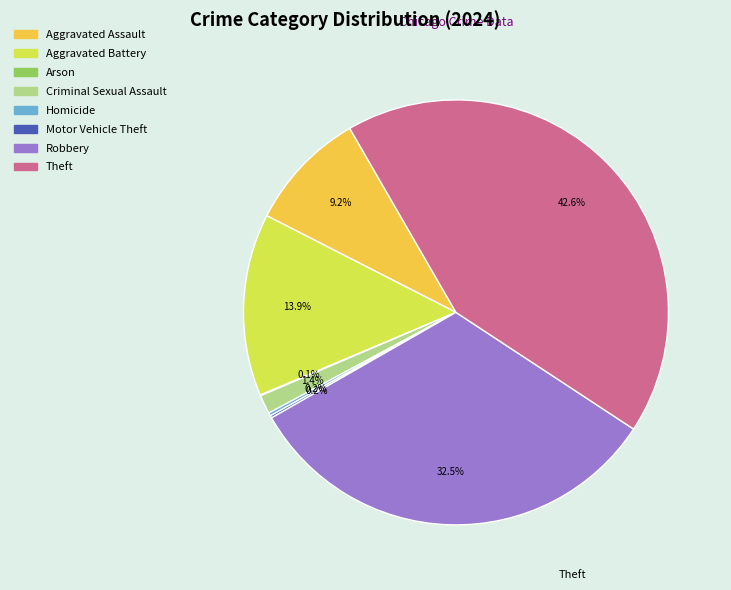

Between Aggravated Battery and Criminal Sexual Assault, which is larger?

Aggravated Battery